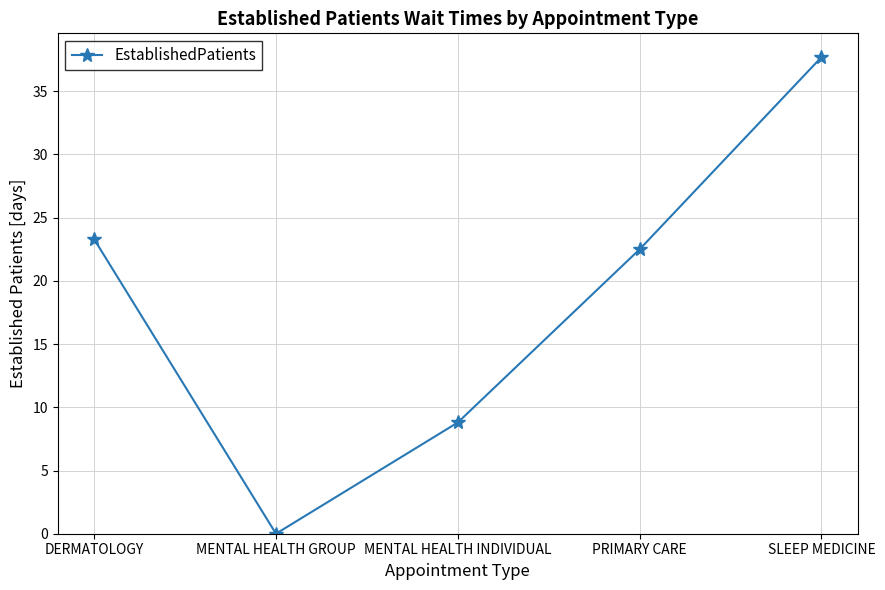

Approximately how many times larger is the value at SLEEP MEDICINE compared to DERMATOLOGY?

1.6